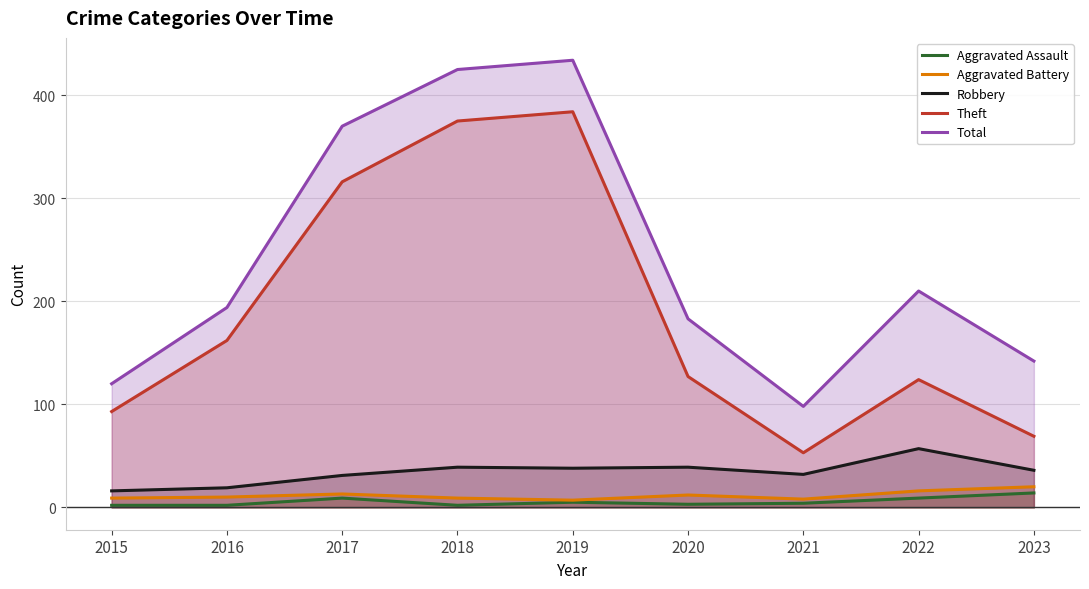

What is the value of the Aggravated Assault point at the 4th from the left?

2